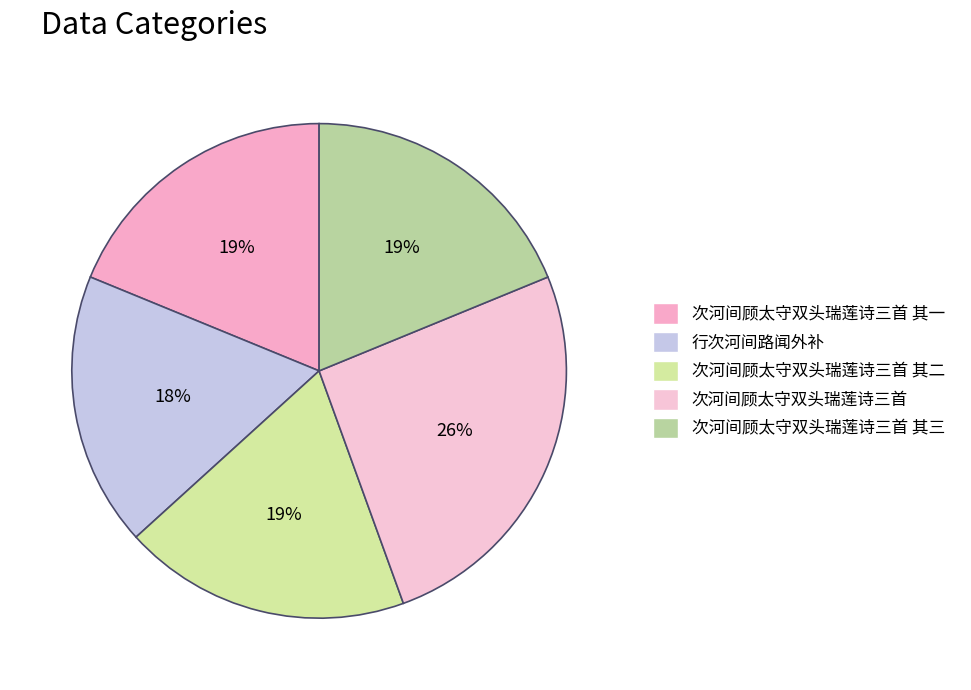

To the nearest percent, what percentage of the pie is 次河间顾太守双头瑞莲诗三首 其二?

19%